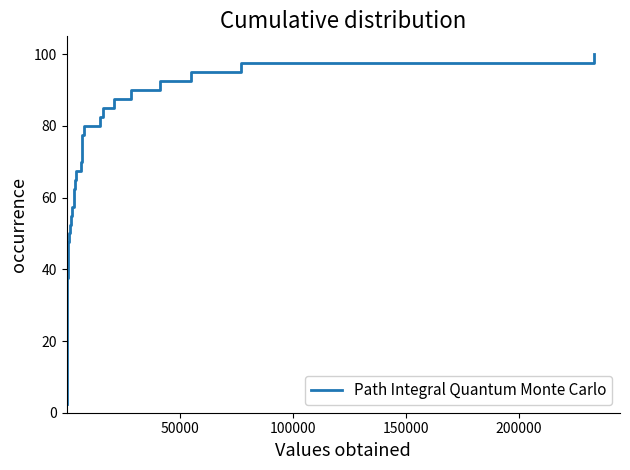

What is the maximum value shown in the chart?

100.0